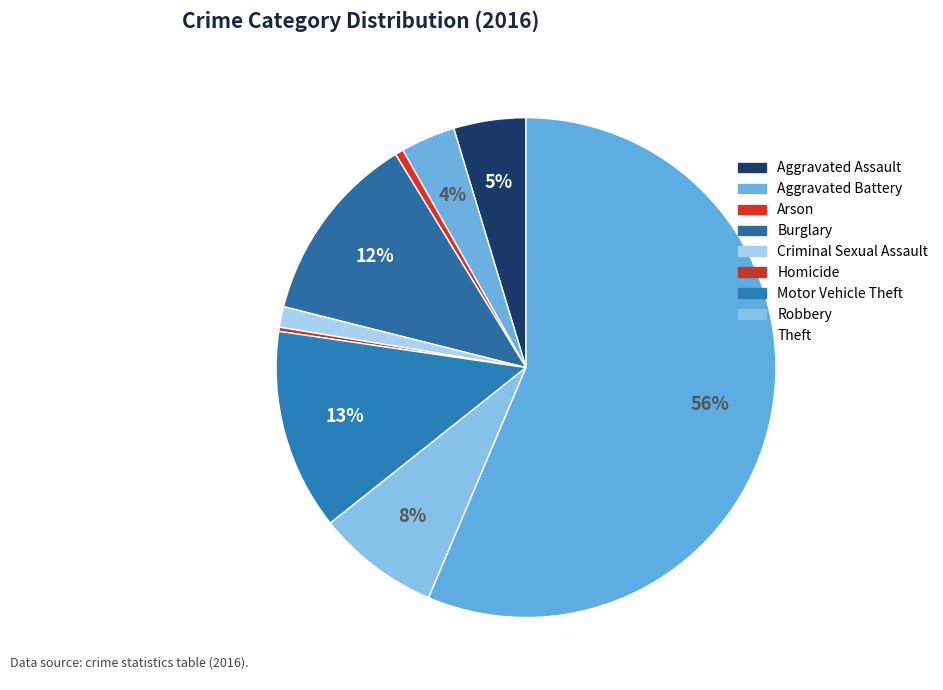

Rank the categories by value from lowest to highest.

Homicide, Arson, Criminal Sexual Assault, Aggravated Battery, Aggravated Assault, Robbery, Burglary, Motor Vehicle Theft, Theft